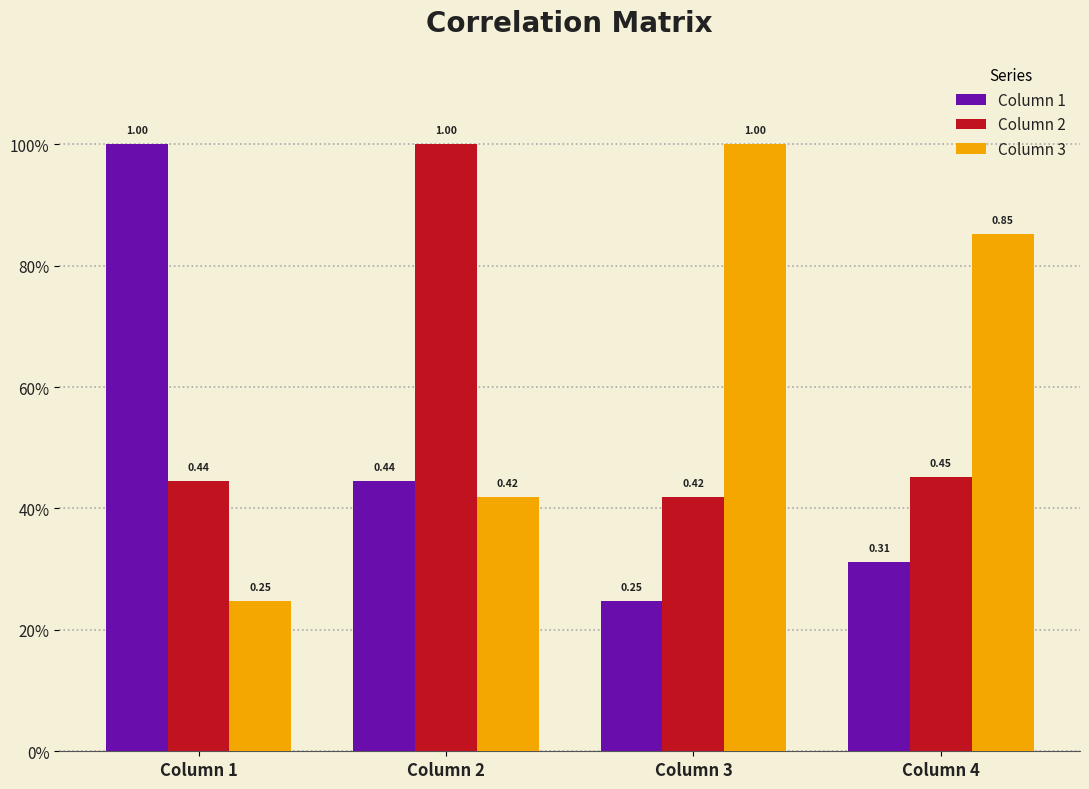

Are the bars horizontal?

No